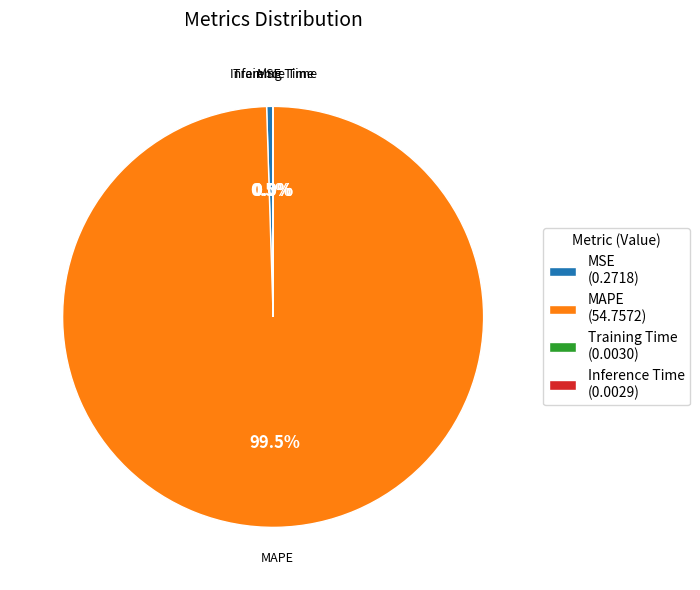

Which category accounts for the majority?

MAPE